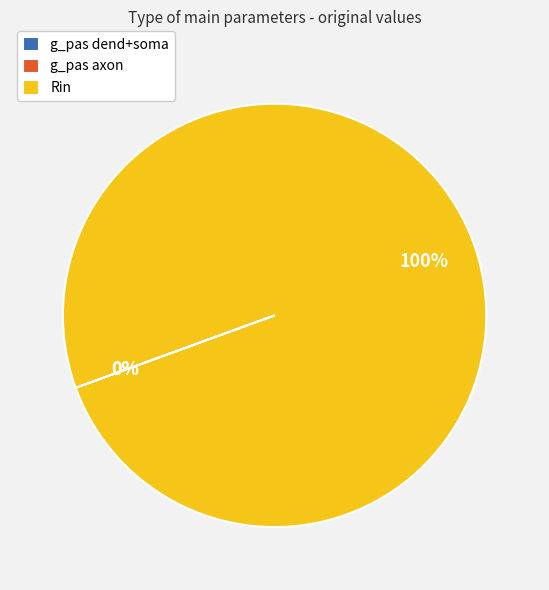

What is the largest slice in the pie chart?

Rin